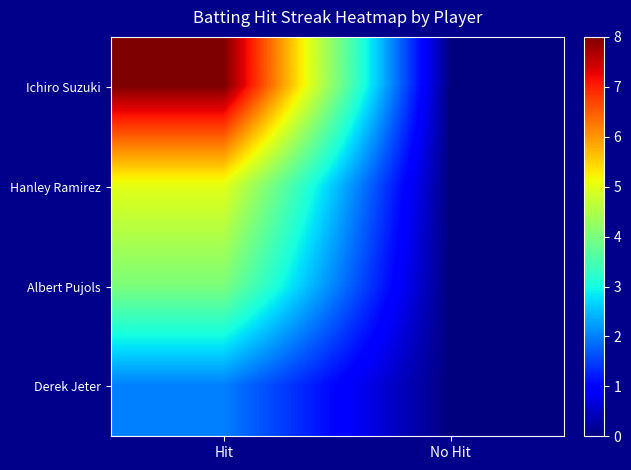

Reading right to left, extract all data points from this chart.

Ichiro Suzuki: No Hit=0	Hit=8
Hanley Ramirez: No Hit=0	Hit=5
Albert Pujols: No Hit=0	Hit=4
Derek Jeter: No Hit=0	Hit=2